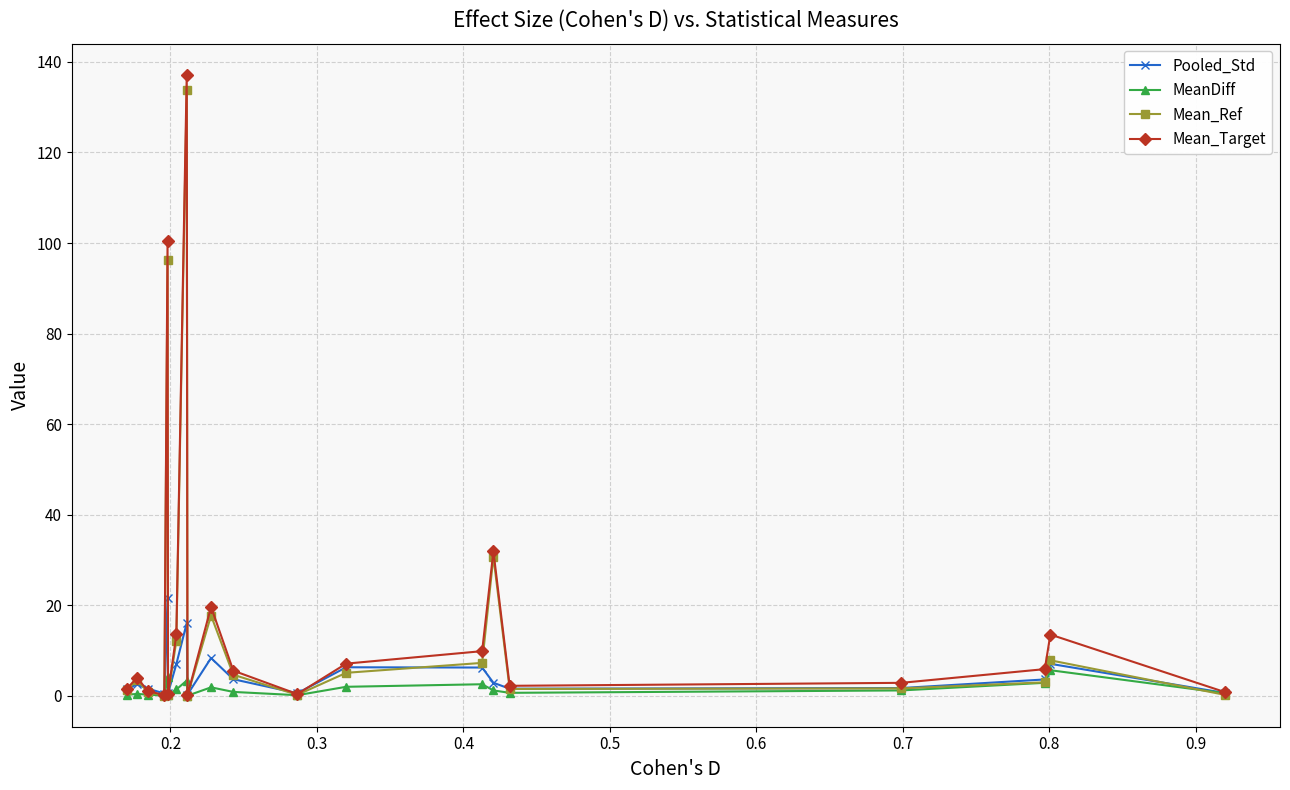

Which series has the largest total across all categories?

Mean_Target